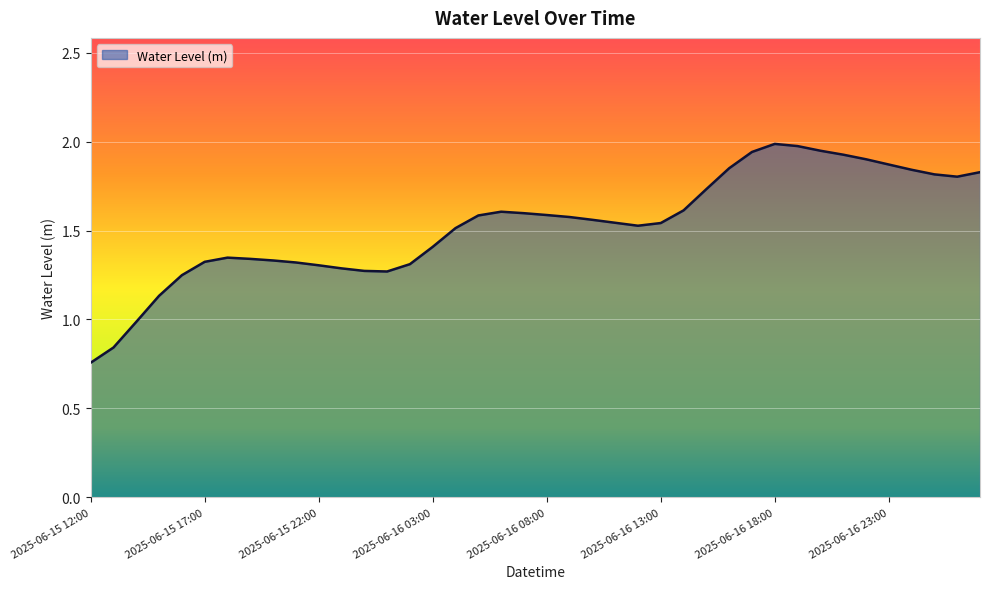

What is the greatest value displayed?

2.0